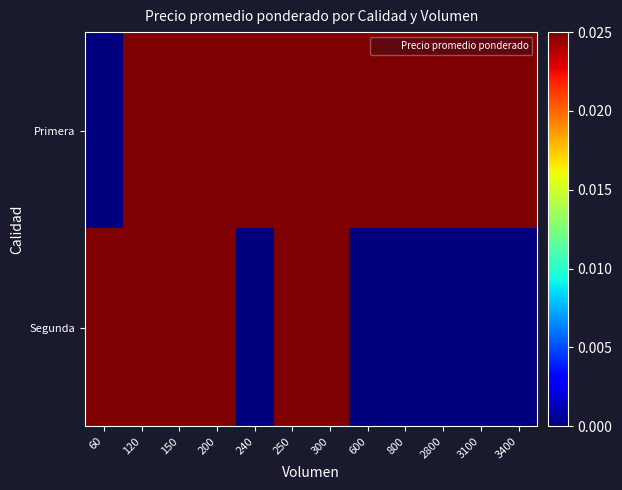

What is the maximum value shown in the chart?

1.0